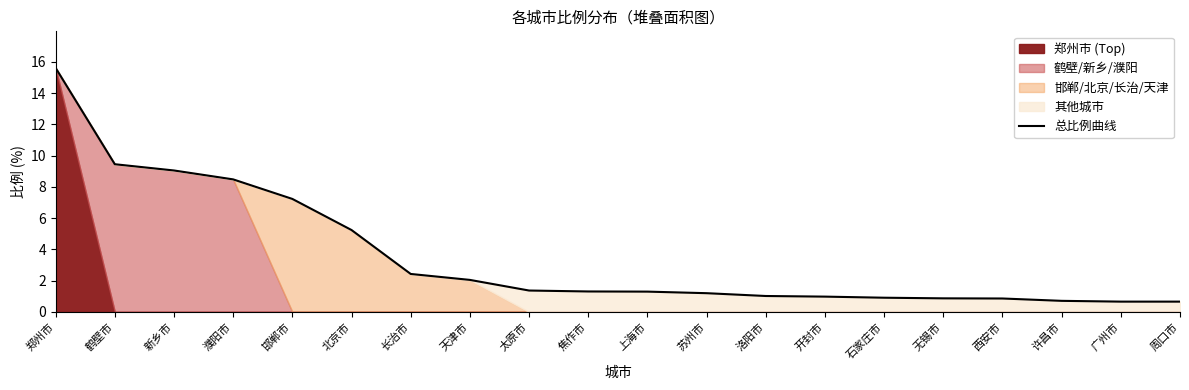

Reading left to right, transcribe all the data shown in this chart.

15.6	9.4	9.1	8.5	7.2	5.2	2.4	2.0	1.4	1.3	1.3	1.2	1.0	1.0	0.9	0.9	0.9	0.7	0.7	0.7